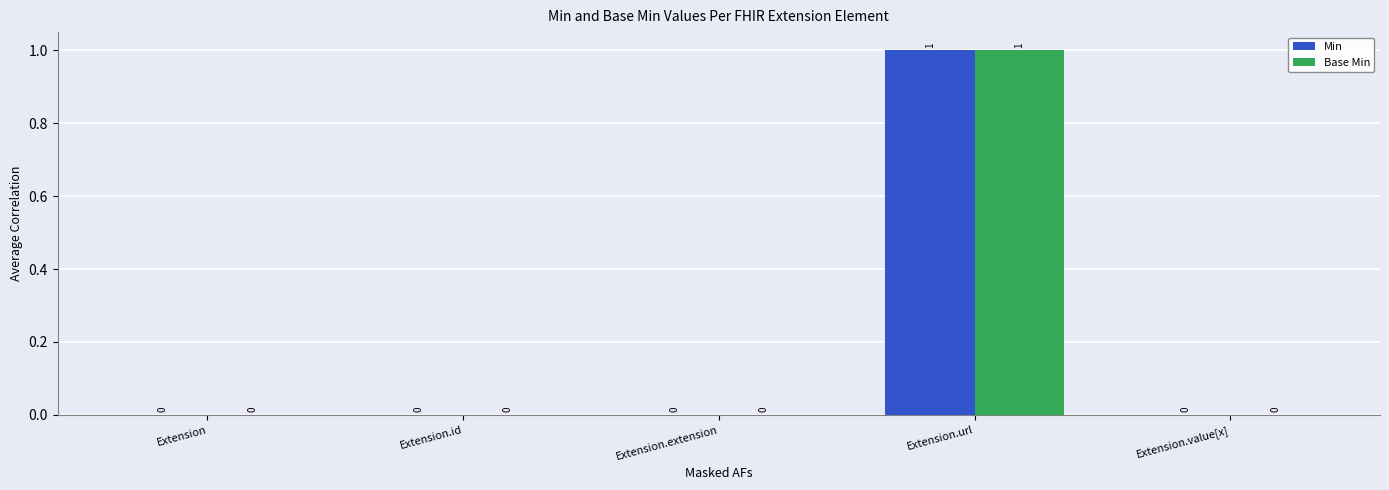

Is it true that Min equals 1 at Extension.url?

True